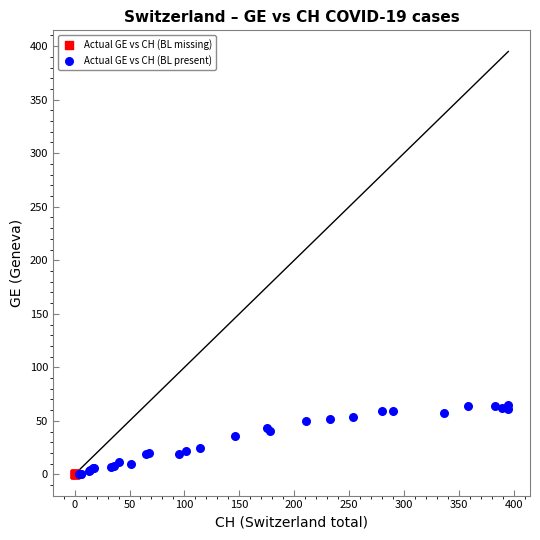

What are all the series names shown in the legend?

Actual GE vs CH (BL missing), Actual GE vs CH (BL present)